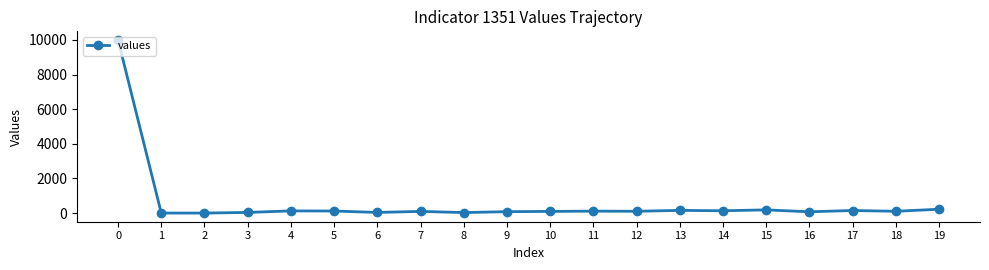

Does the chart have visible grid lines?

No